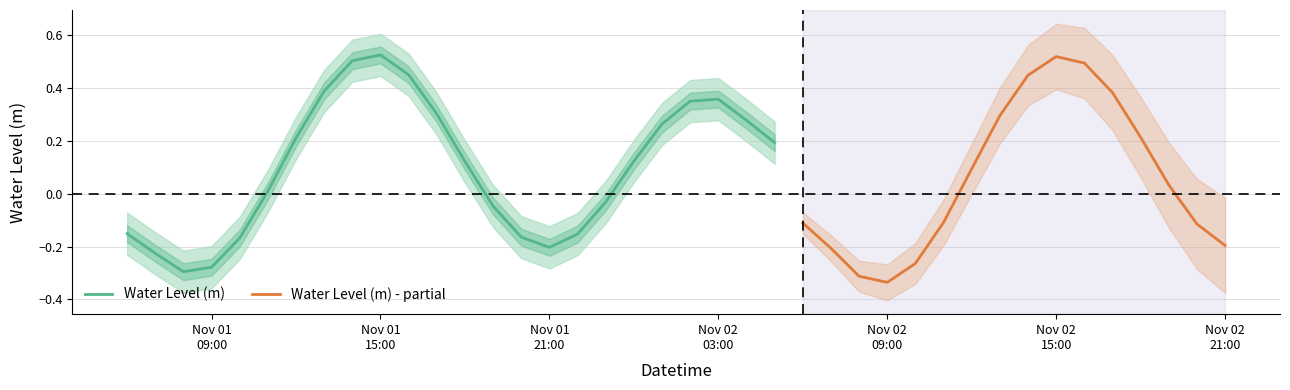

Between 24 and 12, which is larger?

12